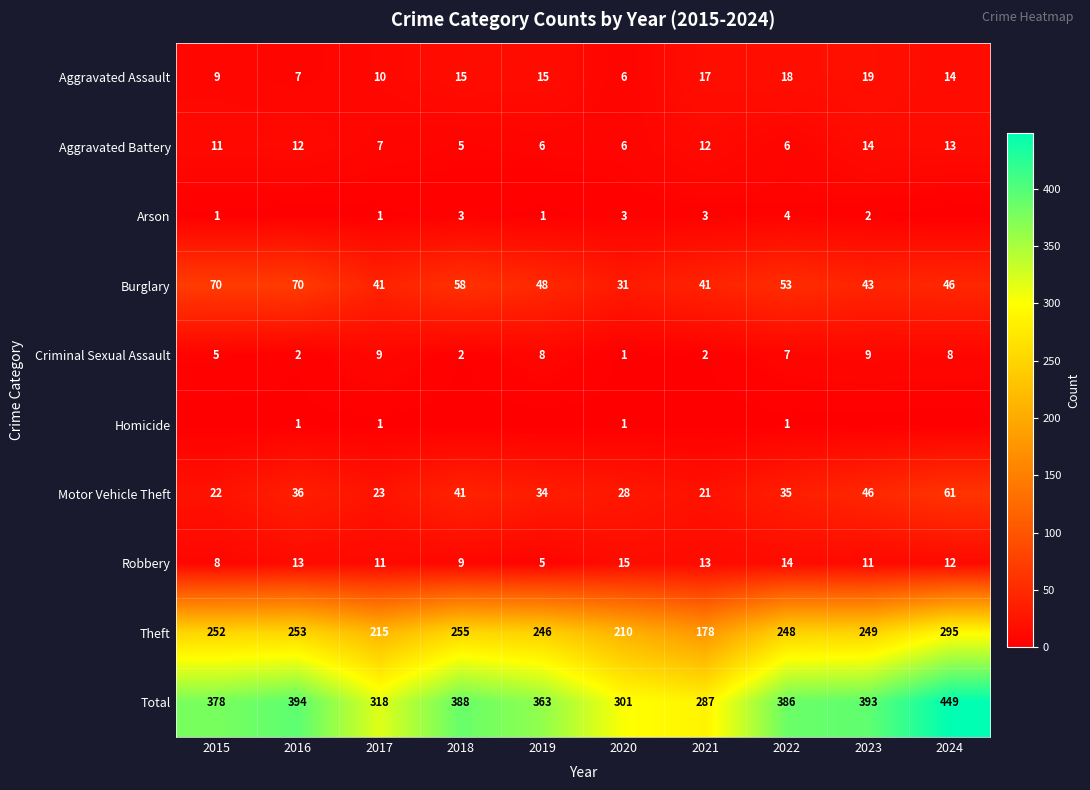

Where is Theft nearest to the value 236?

2019